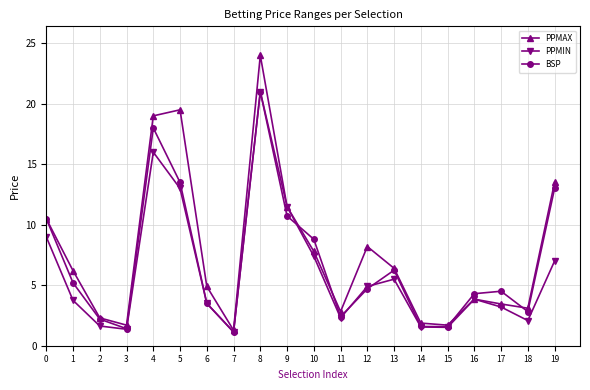

The PPMIN series shows 2.4 at 15. True or false?

False